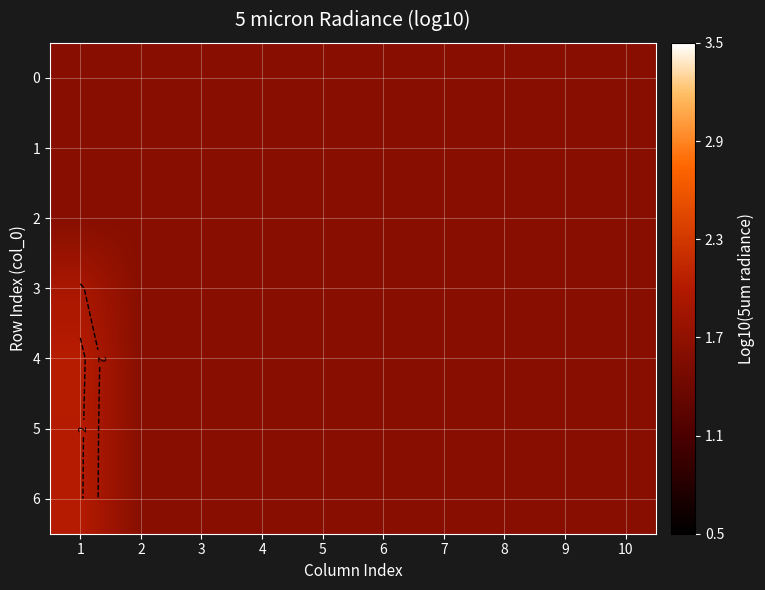

Rank the series at 1 from highest to lowest value.

4, 5, 6, 3, 0, 1, 2